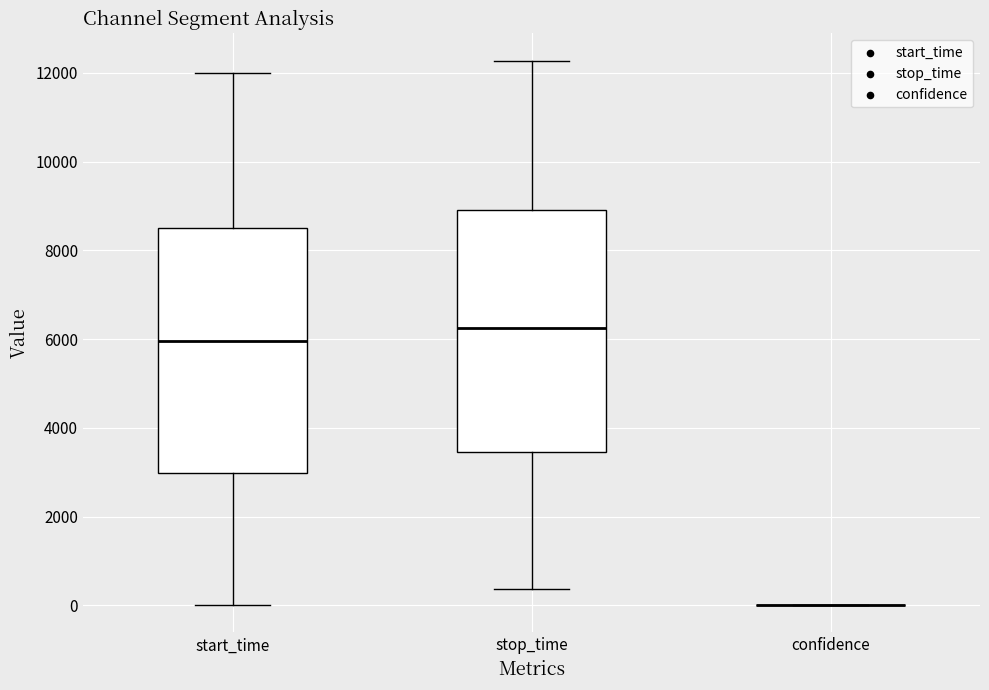

Reading left to right, transcribe this box plot: for each box, give where its median line is, the range the box spans, and where its two whiskers end, as read against the y-axis. The values are not printed on the chart, so give them approximately, as read against the axis.

start_time: median 6000, box 3000 to 8600, whiskers 0 to 12000
stop_time: median 6200, box 3400 to 9000, whiskers 400 to 12200
confidence: box collapsed to a line at 0, whiskers 0 to 0